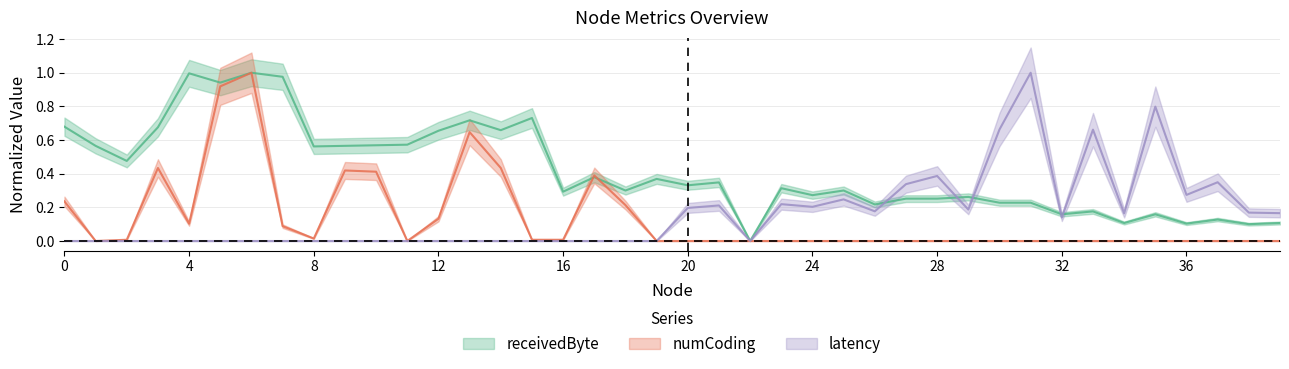

Is the value of latency at 9 greater than the value of receivedByte at 30?

No